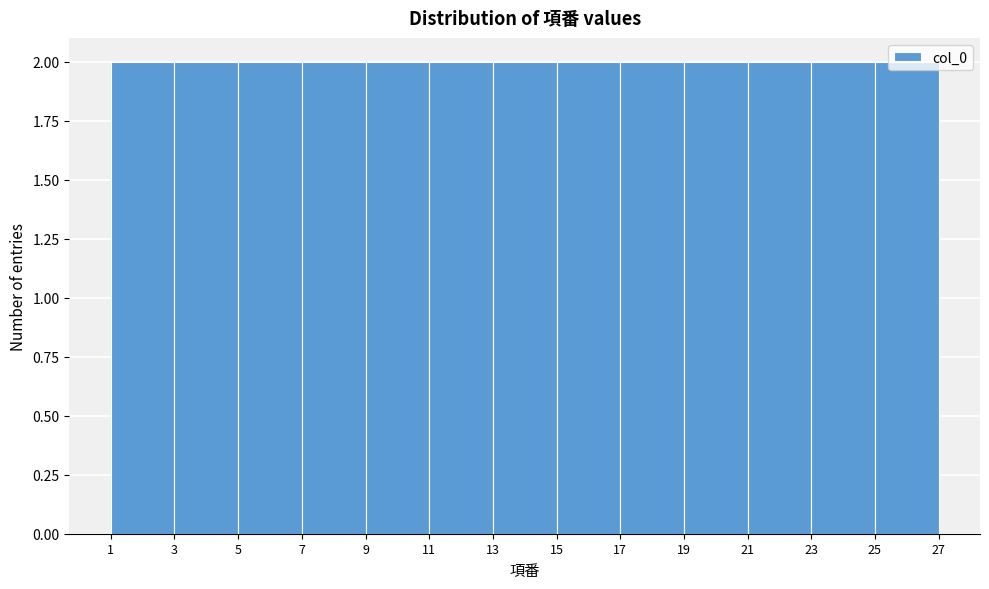

Reading left to right, list every bar in this chart as the range it spans on the x-axis followed by its height. The values are not printed on the chart, so give them approximately, as read against the axis.

1 to 3: 2
3 to 5: 2
5 to 7: 2
7 to 9: 2
9 to 11: 2
11 to 13: 2
13 to 15: 2
15 to 17: 2
17 to 19: 2
19 to 21: 2
21 to 23: 2
23 to 25: 2
25 to 27: 2